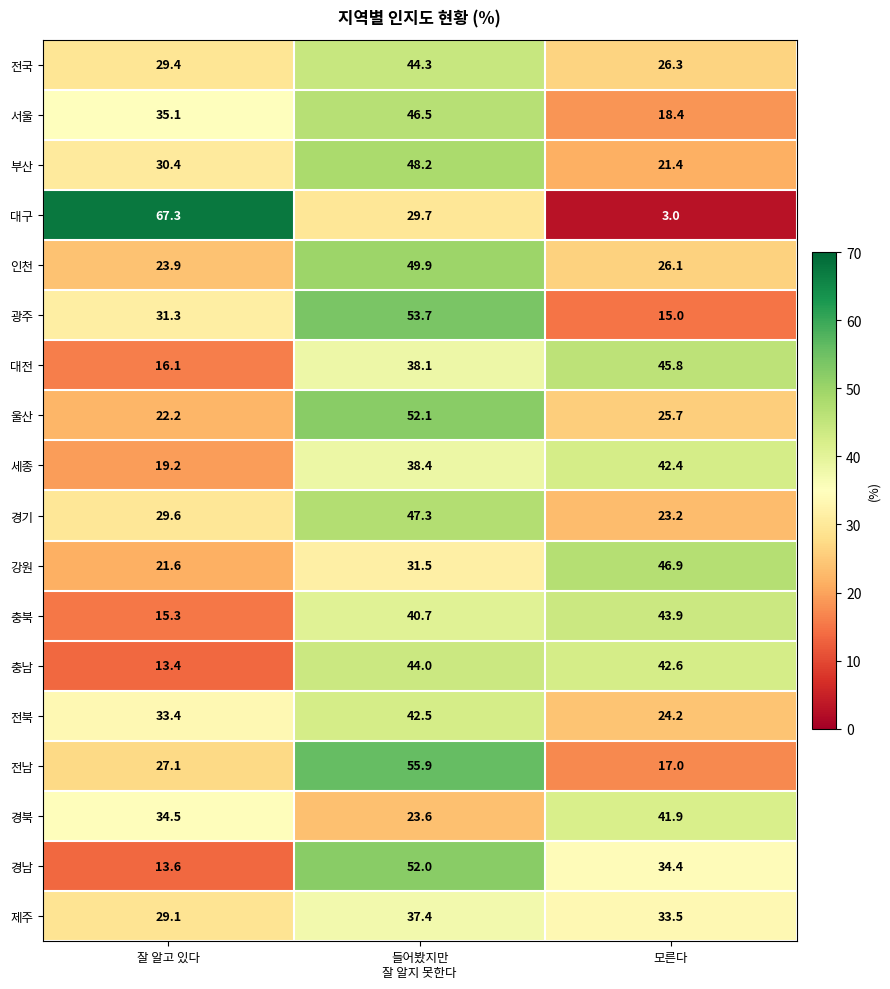

What is the maximum value shown in the chart?

67.3